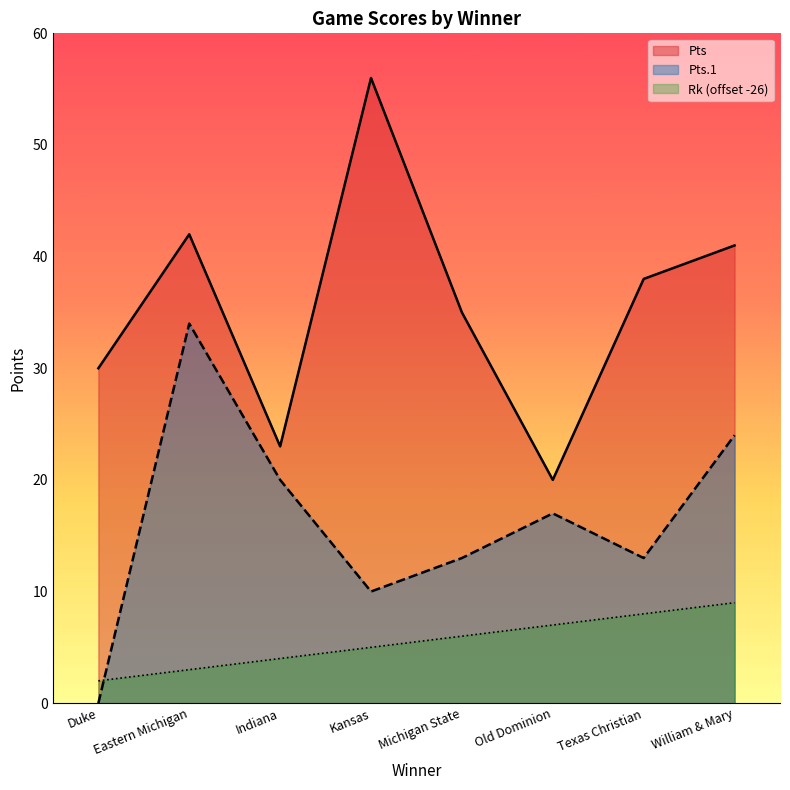

Reading left to right, list all the values displayed in this chart.

Pts: 30	42	23	56	35	20	38	41
Pts.1: 0	34	20	10	13	17	13	24
Rk: 2	3	4	5	6	7	8	9